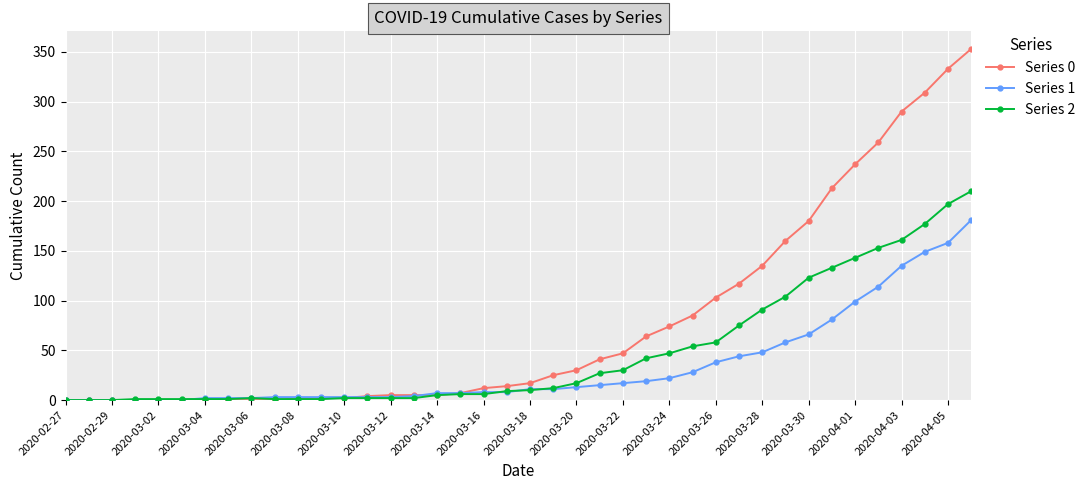

List the series in order of their peak value, highest first.

Series 0, Series 2, Series 1